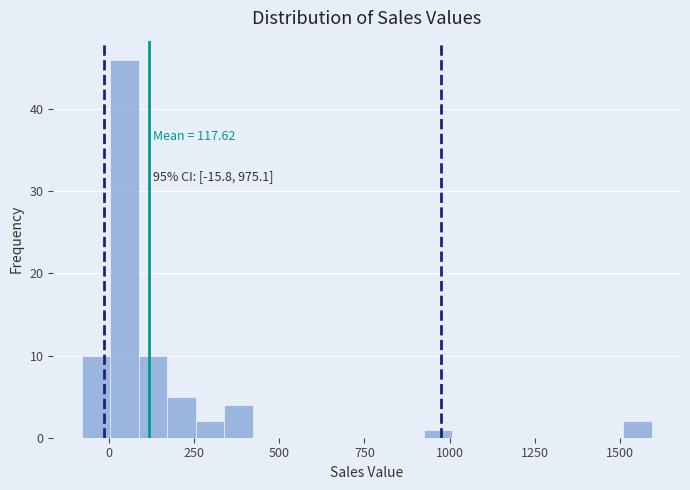

Around what value on the x-axis is the tallest bar? Give the approximate position of its centre, as read against the axis.

50